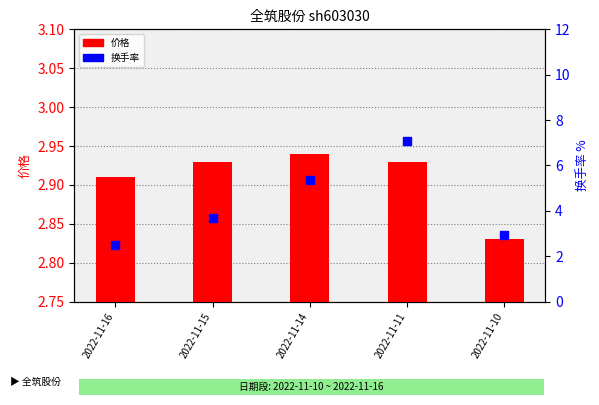

At how many categories does at least one series exceed 3?

3